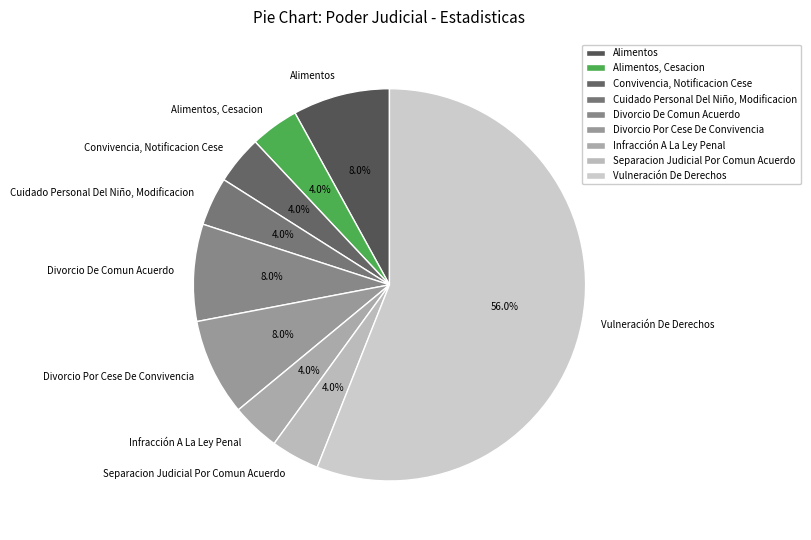

What is the ratio of the value at Alimentos, Cesacion to the value at Infracción A La Ley Penal?

1.0